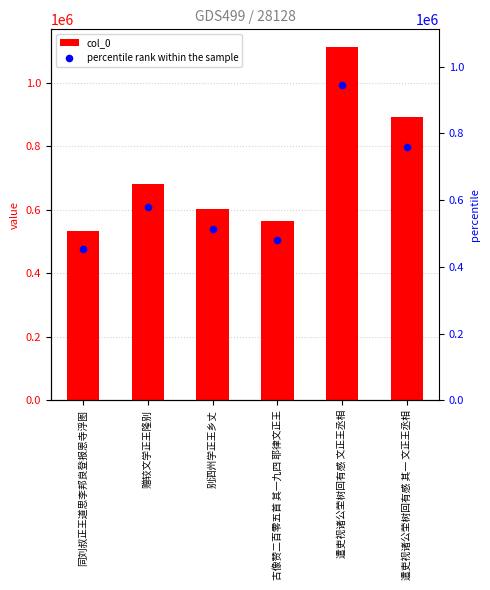

What are all the series names shown in the legend?

col_0, percentile rank within the sample